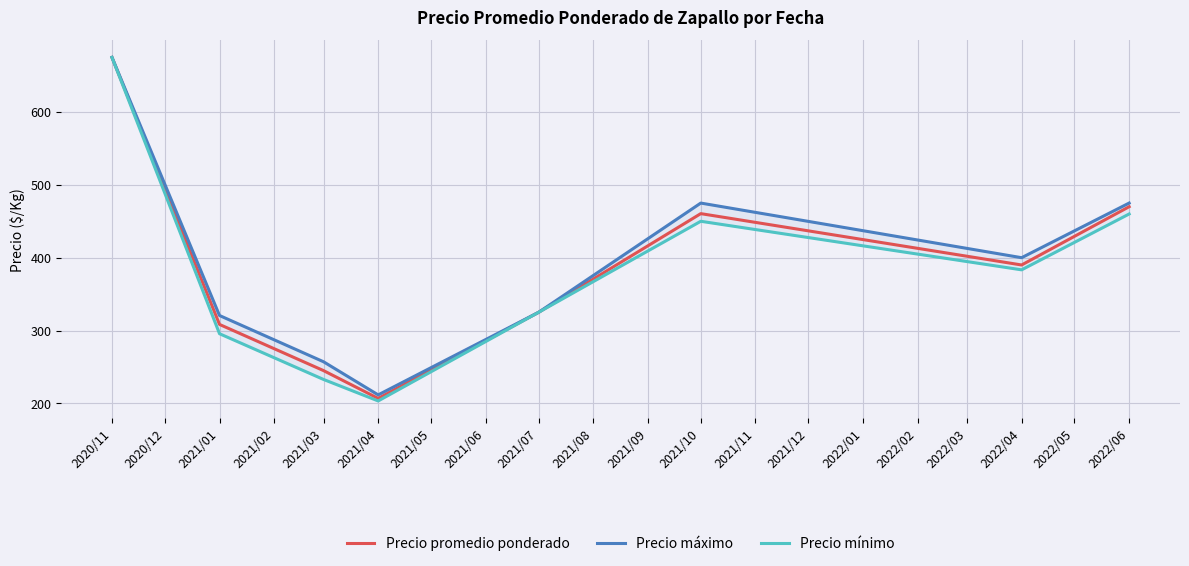

True or false: Precio promedio ponderado has a value of 675.0 at 2020/11.

True